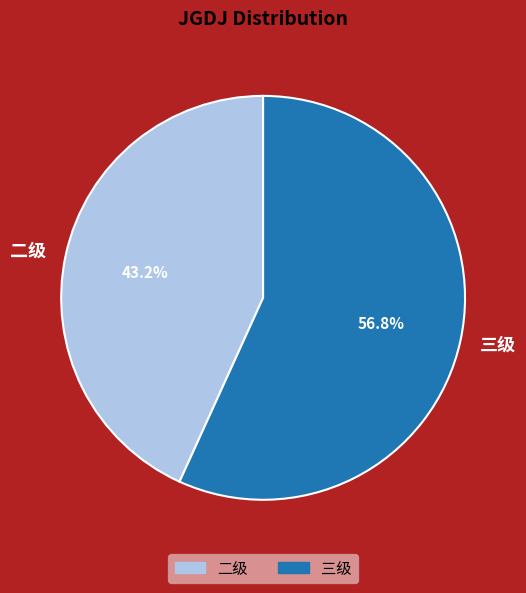

What percentage is the 三级 slice, to the nearest percent?

57%